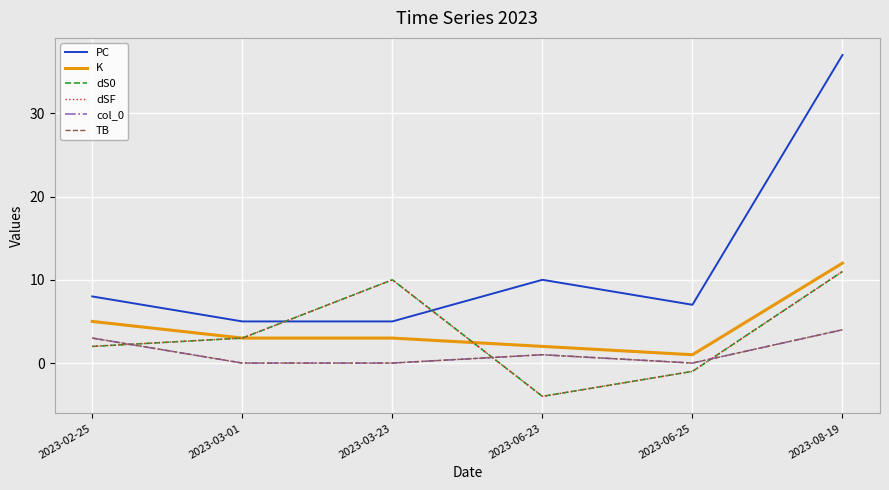

How many interior local valleys does the PC series have?

1